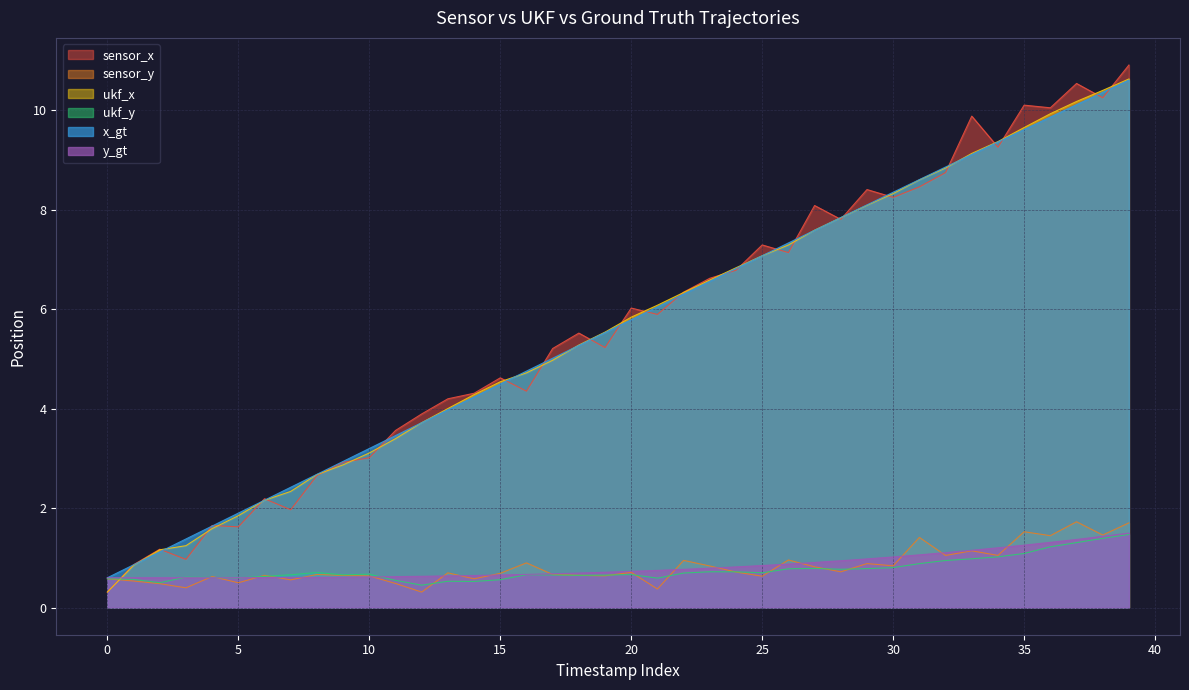

Which series ends up on top after the final intersection of ukf_x and y_gt?

ukf_x